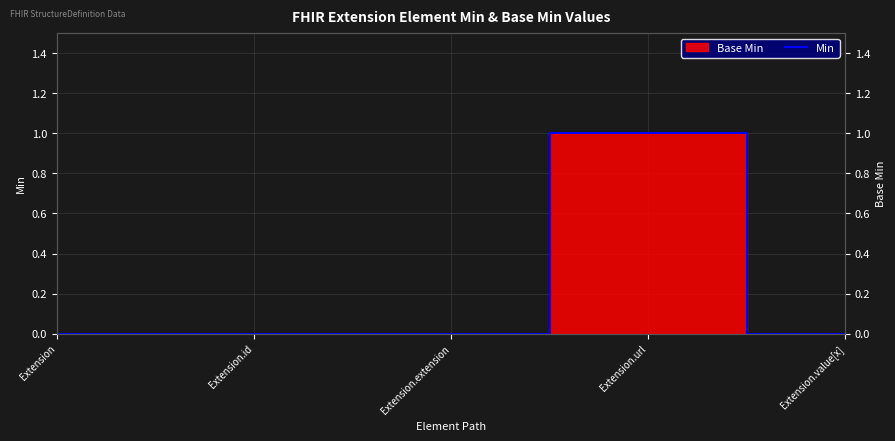

What is the sum of all values?

1